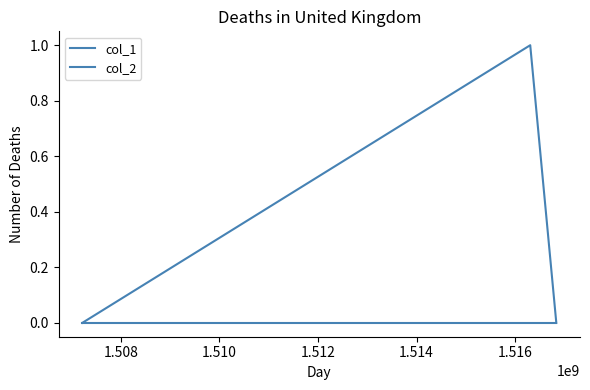

Does the chart display data point markers on the line(s)?

No